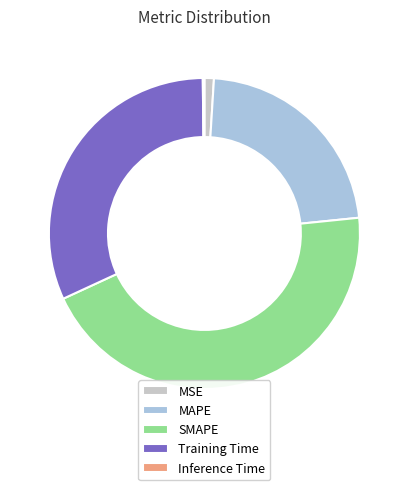

Is it true that MAPE is 22% of the pie?

True